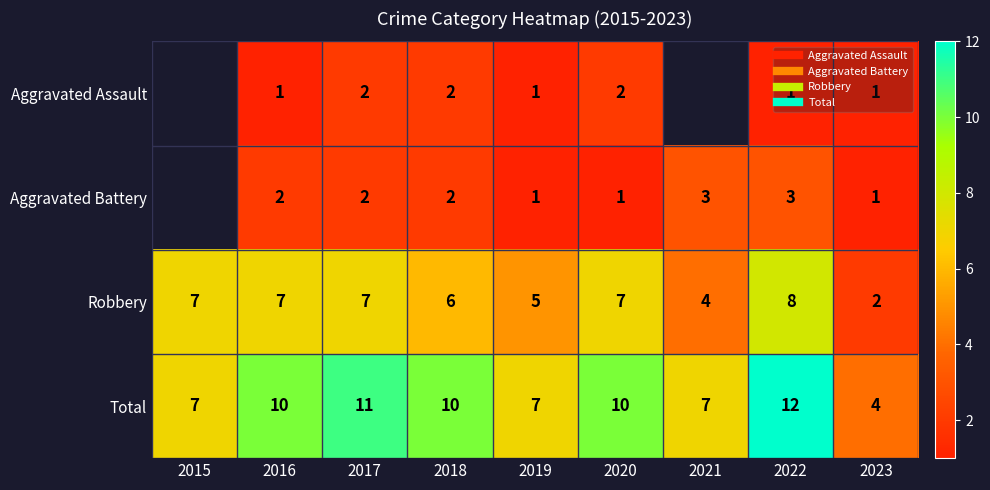

Rank the series by their maximum value, from lowest to highest.

Aggravated Assault, Aggravated Battery, Robbery, Total